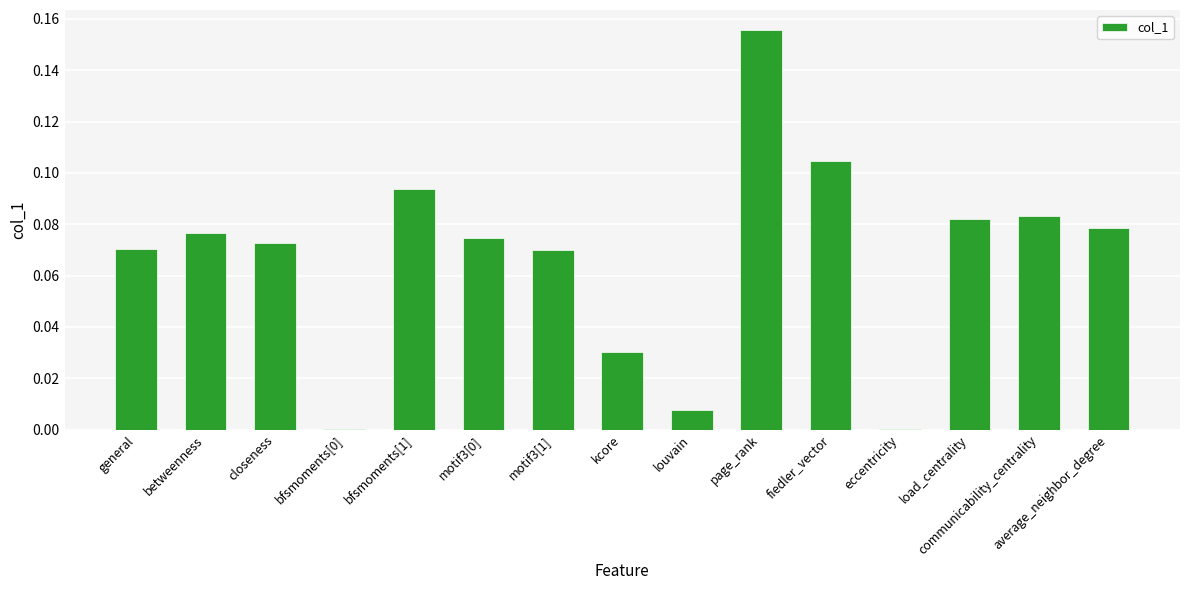

True or false: the data shows 0.0 at page_rank.

False